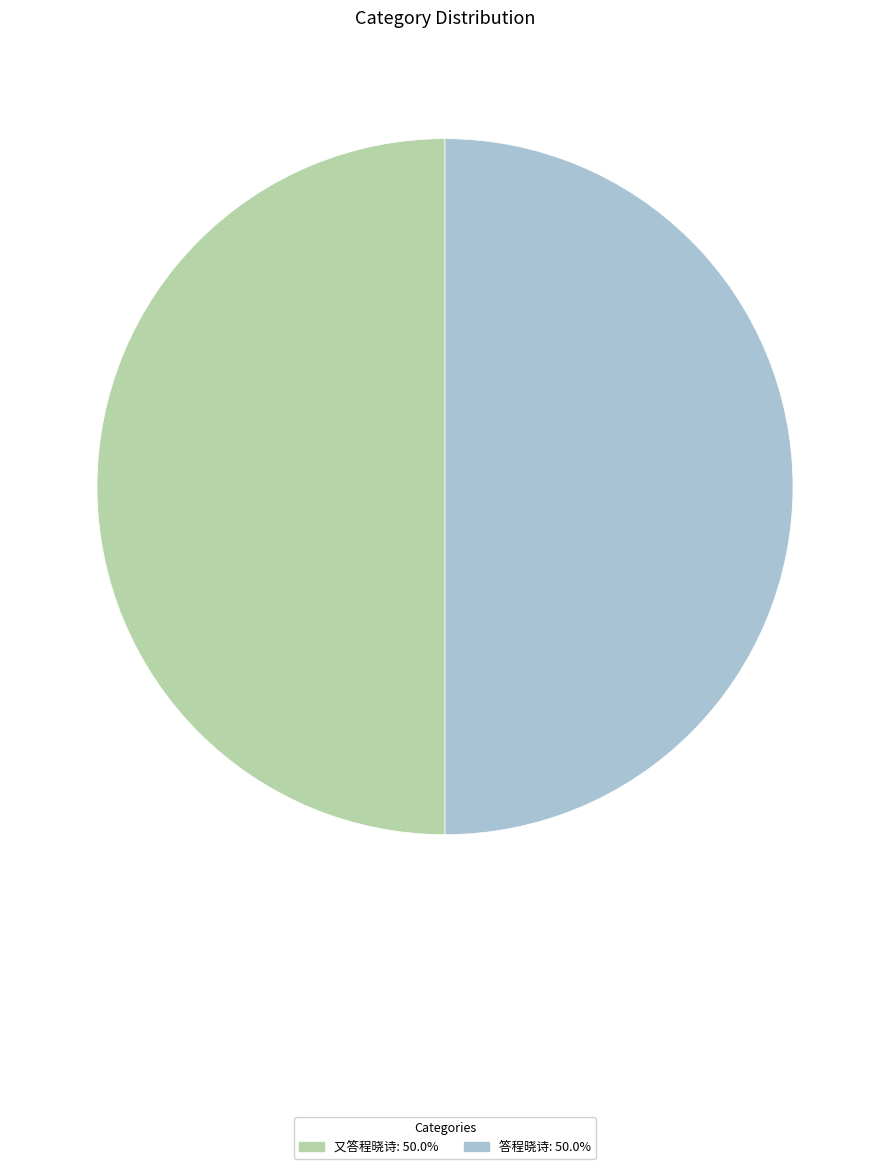

Do 答程晓诗 and 又答程晓诗 together represent more than half of the pie?

Yes